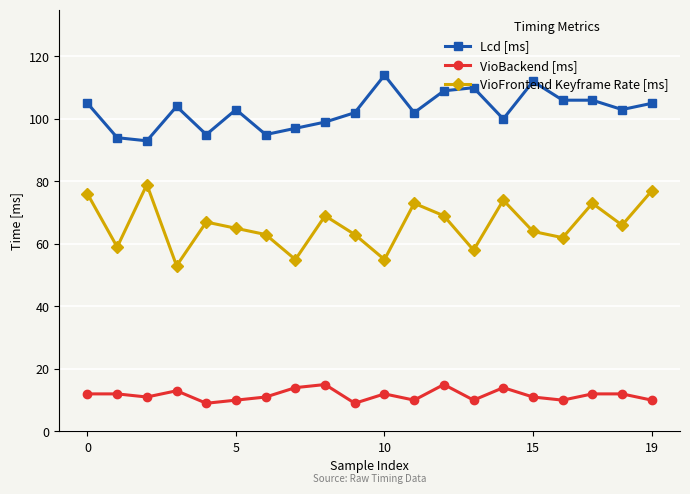

What is the difference between the second highest and minimum values in the VioBackend [ms] series?

6